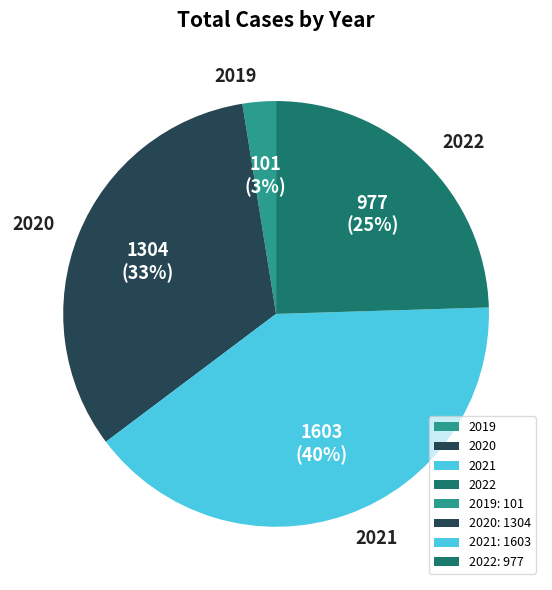

To the nearest percent, what is the difference between the 2019 and 2020 slice percentages?

30%